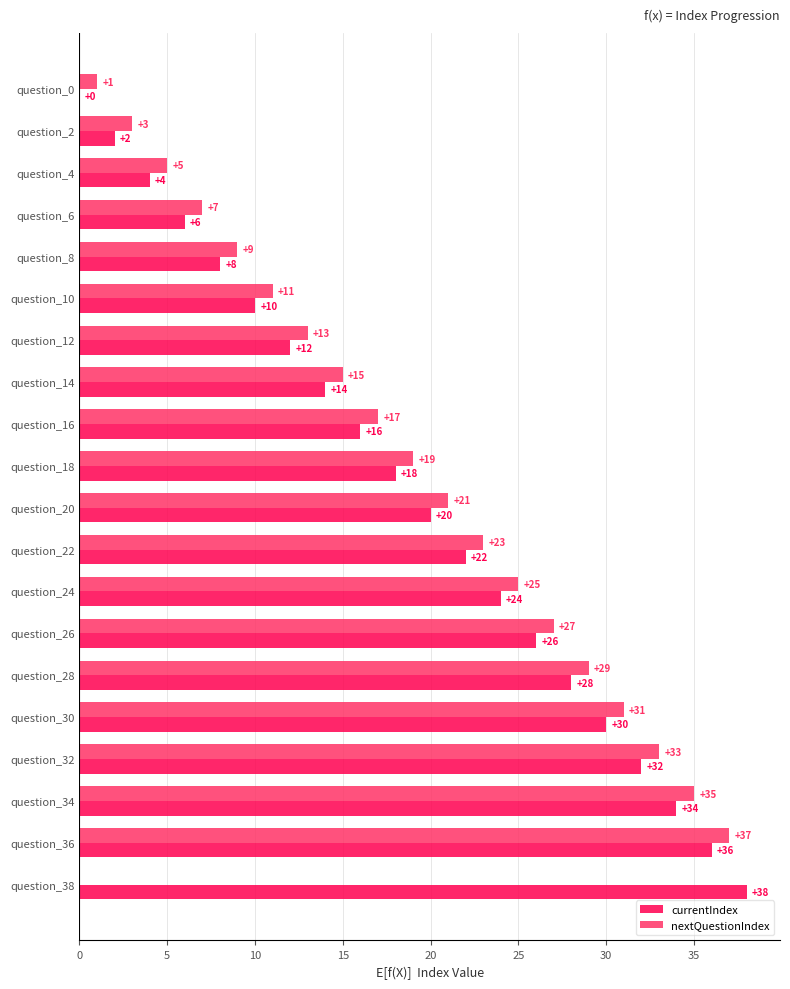

At which category is the sum across all series the highest?

question_36